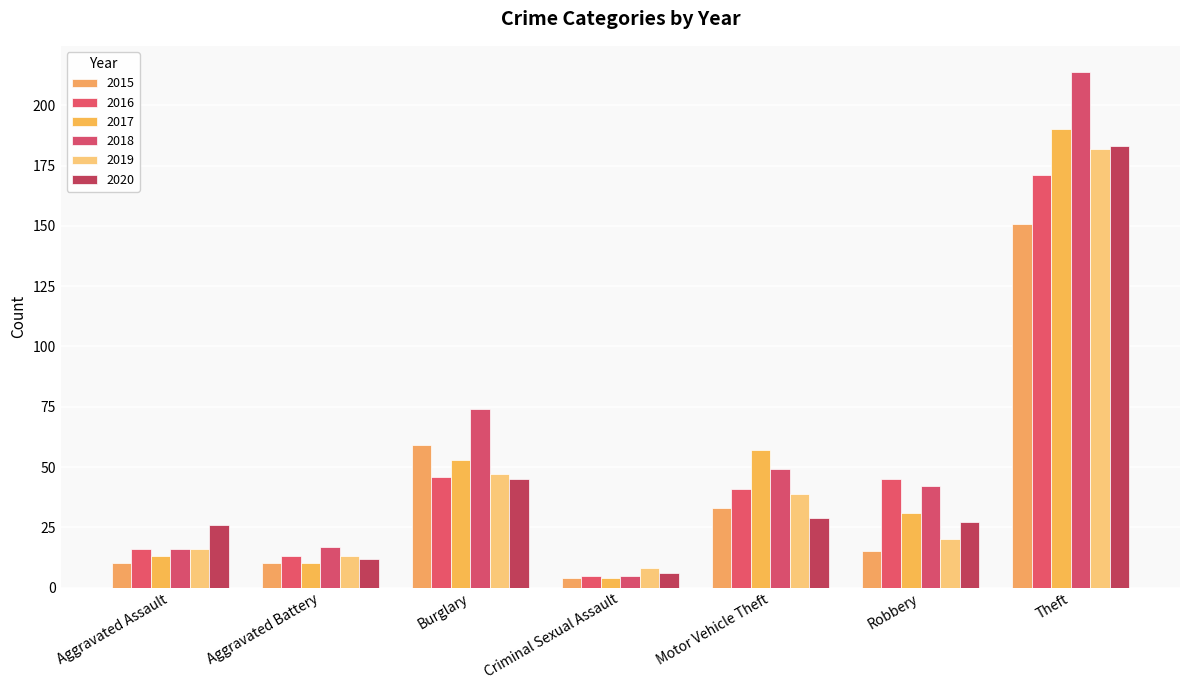

What is the label of the 4th bar from the left?

Criminal Sexual Assault